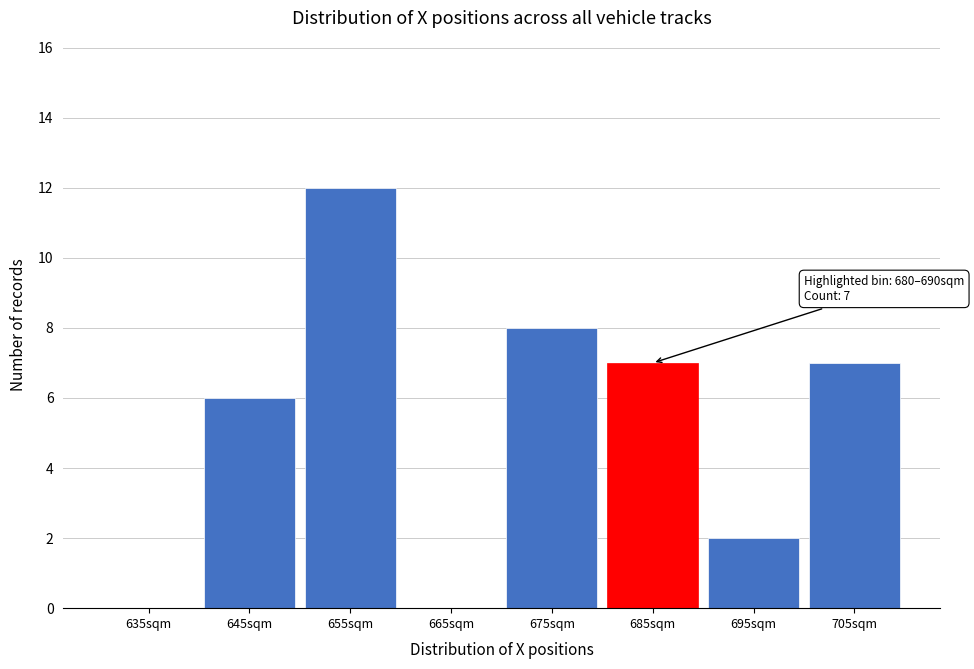

Over which range of the x-axis is the bar tallest?

650 to 660